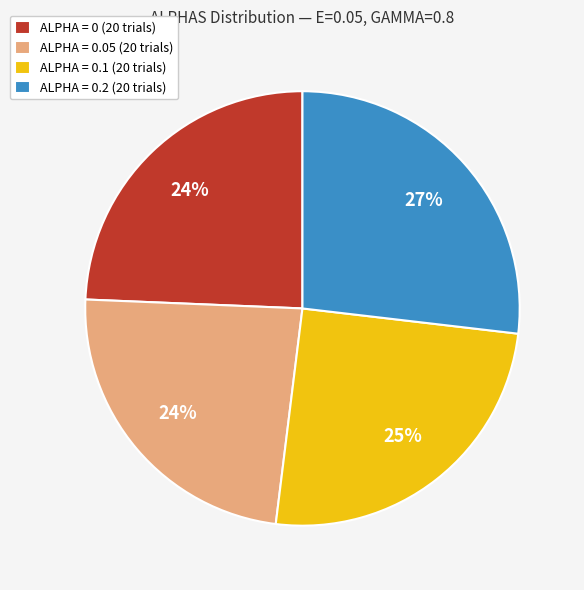

Count the number of slices in the pie.

4